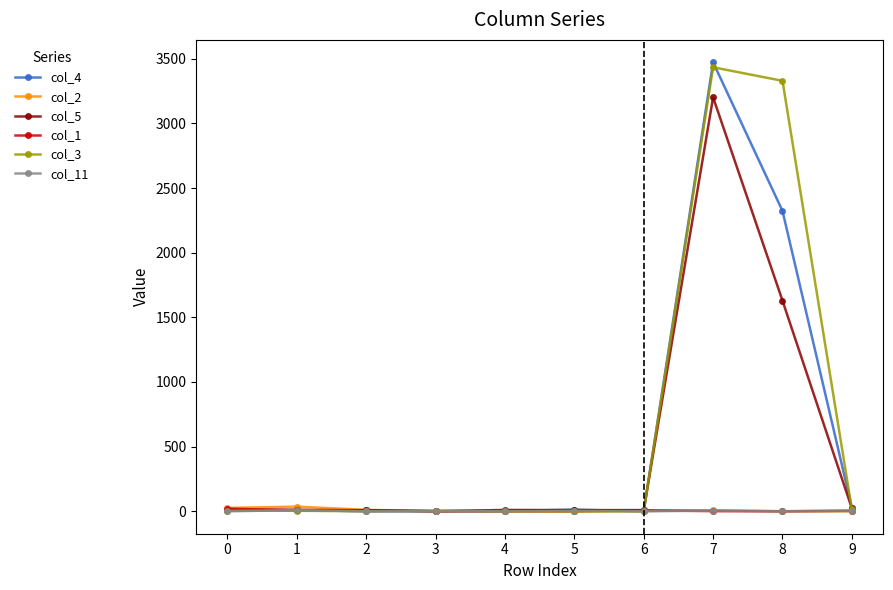

True or false: col_5 has more than 1 interior local peaks.

True